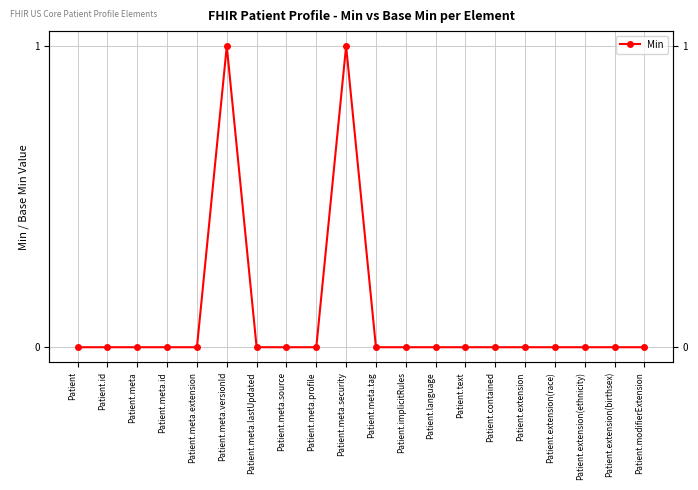

Which has a higher value, Patient.meta.lastUpdated or Patient.modifierExtension?

Patient.meta.lastUpdated